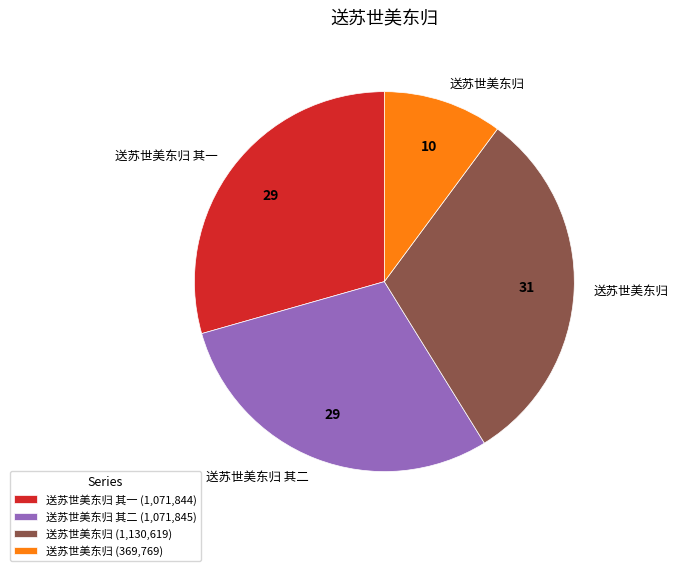

Which has a higher value, 送苏世美东归 其二 (1,071,845) or 送苏世美东归 (1,130,619)?

送苏世美东归 (1,130,619)